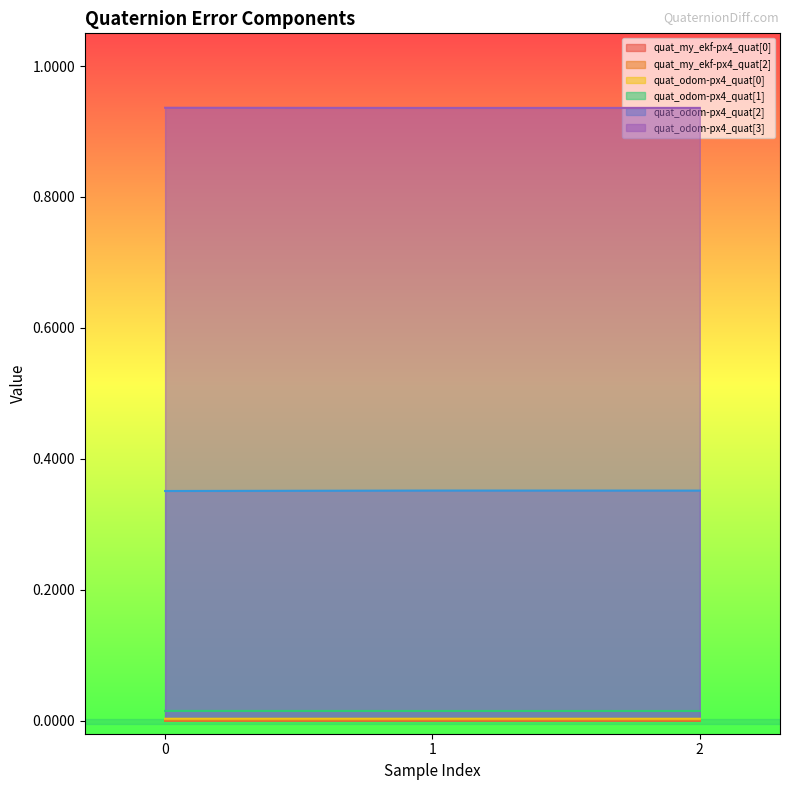

Reading left to right, extract all data points from this chart.

quat_my_ekf-px4_quat[0]: 0.0	0.0	0.0
quat_my_ekf-px4_quat[2]: 0.0	0.0	0.0
quat_odom-px4_quat[0]: 0.0	0.0	0.0
quat_odom-px4_quat[1]: 0.0	0.0	0.0
quat_odom-px4_quat[2]: 0.4	0.4	0.4
quat_odom-px4_quat[3]: 0.9	0.9	0.9